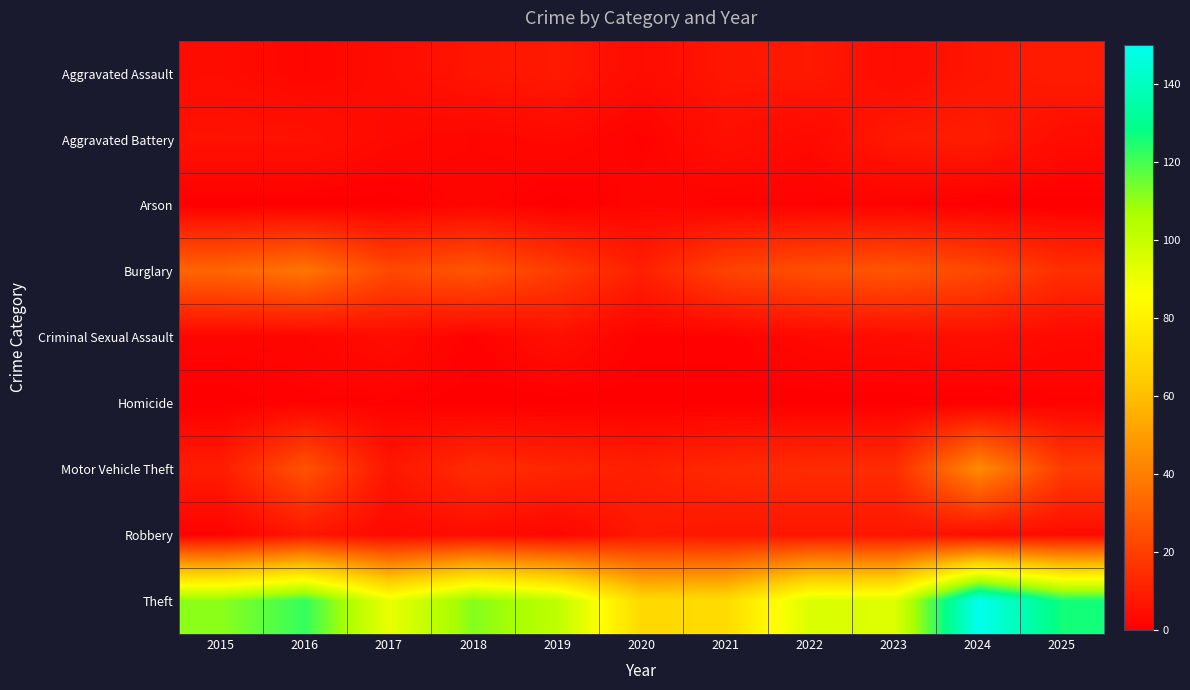

What is the total value across all series at 2021?

126